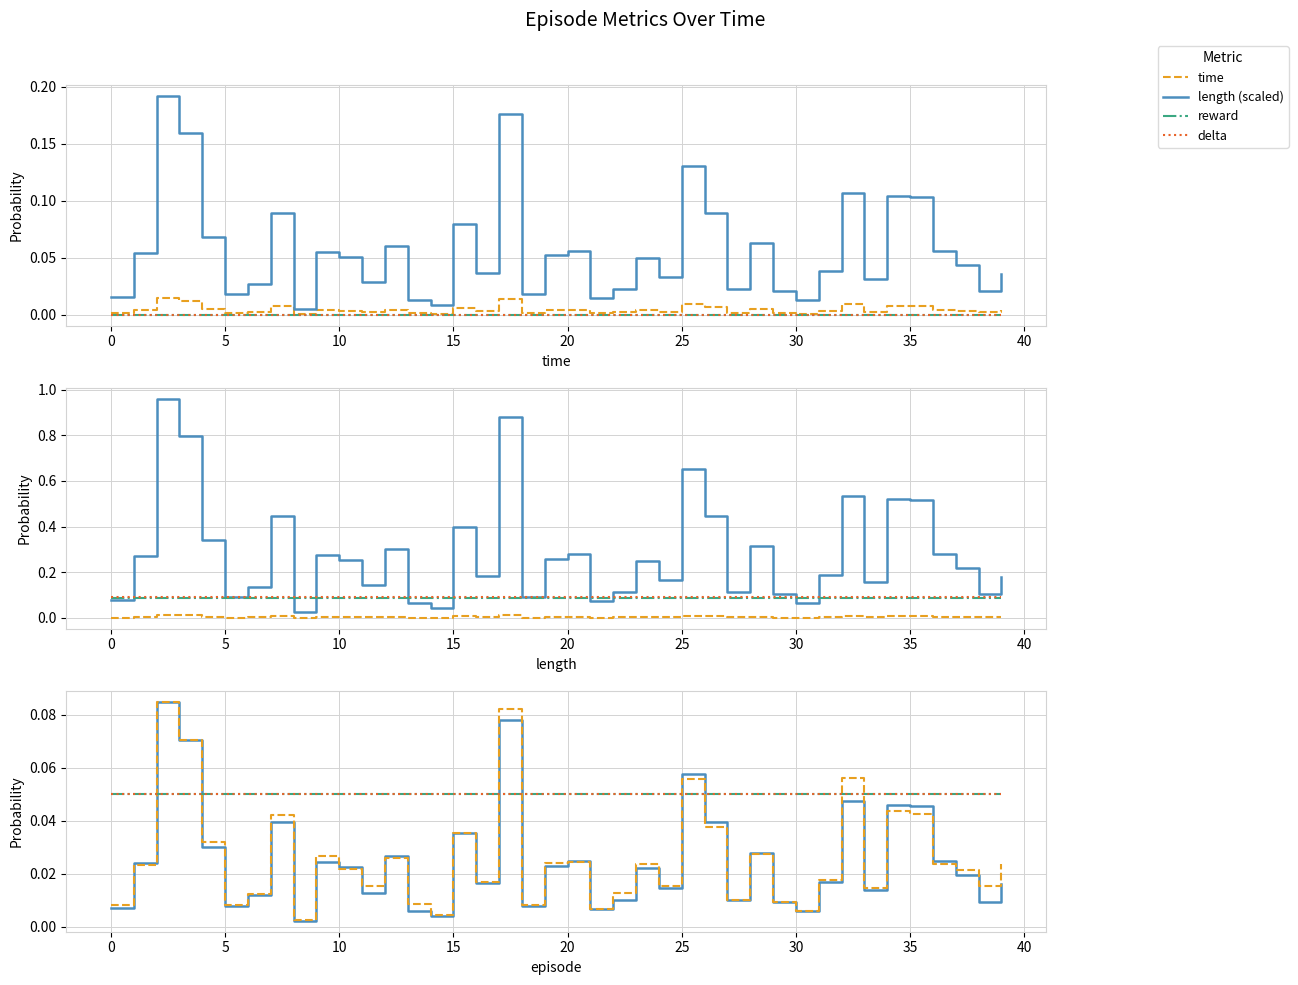

The value of time at 22 is 0.0. True or false?

False